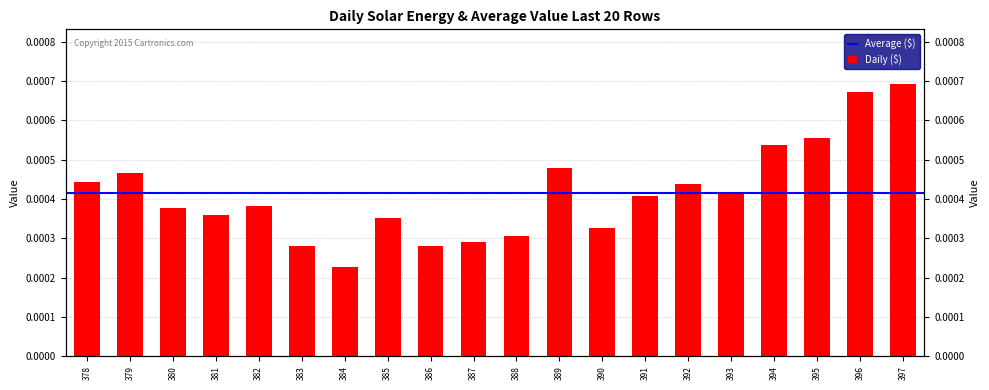

List the labels in order of value, largest first.

397, 396, 395, 394, 389, 379, 378, 392, 393, 391, 382, 380, 381, 385, 390, 388, 387, 386, 383, 384